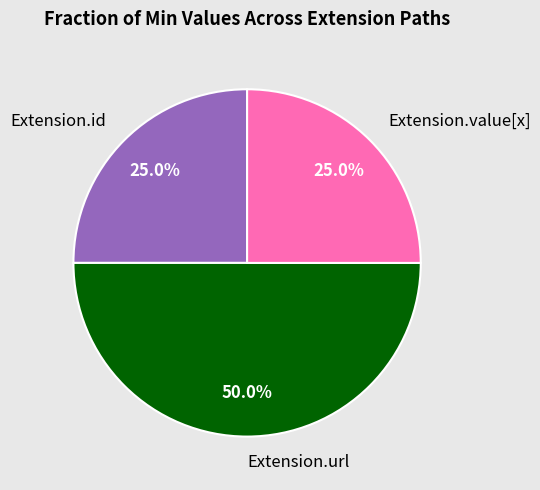

What is the ratio of the value at Extension.url to the value at Extension.value[x]?

2.0